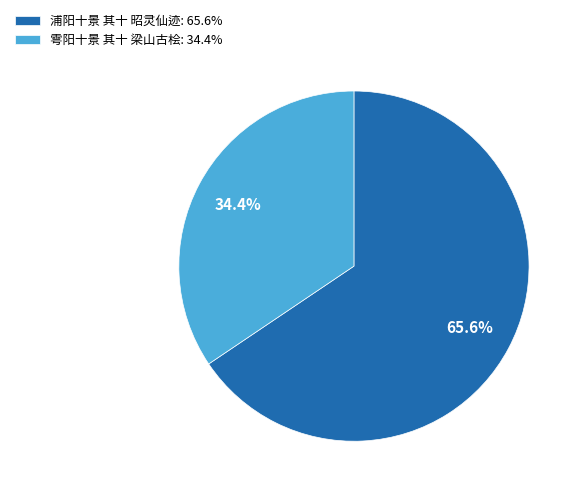

What percentage is NOT represented by 浦阳十景 其十 昭灵仙迹?

34.4%